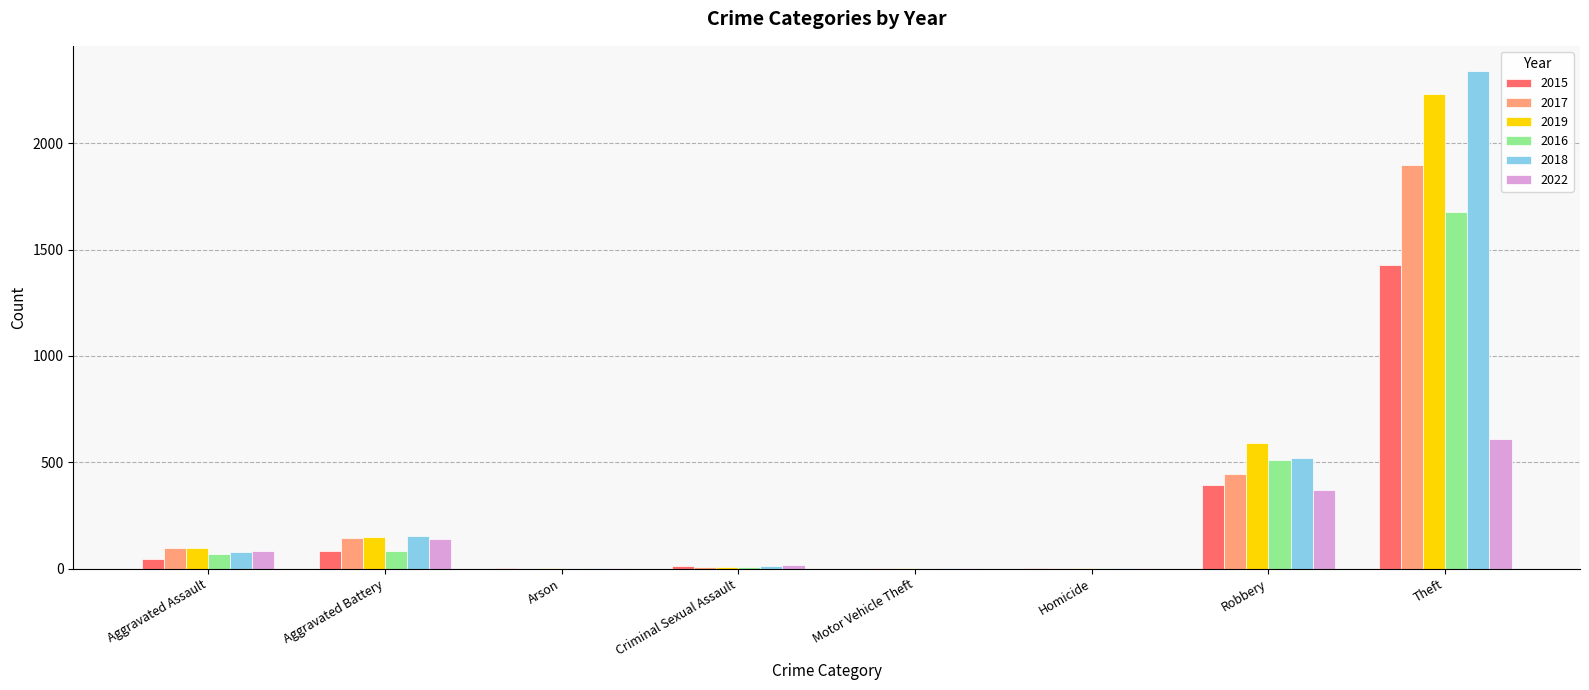

How many data points does each series have?

8